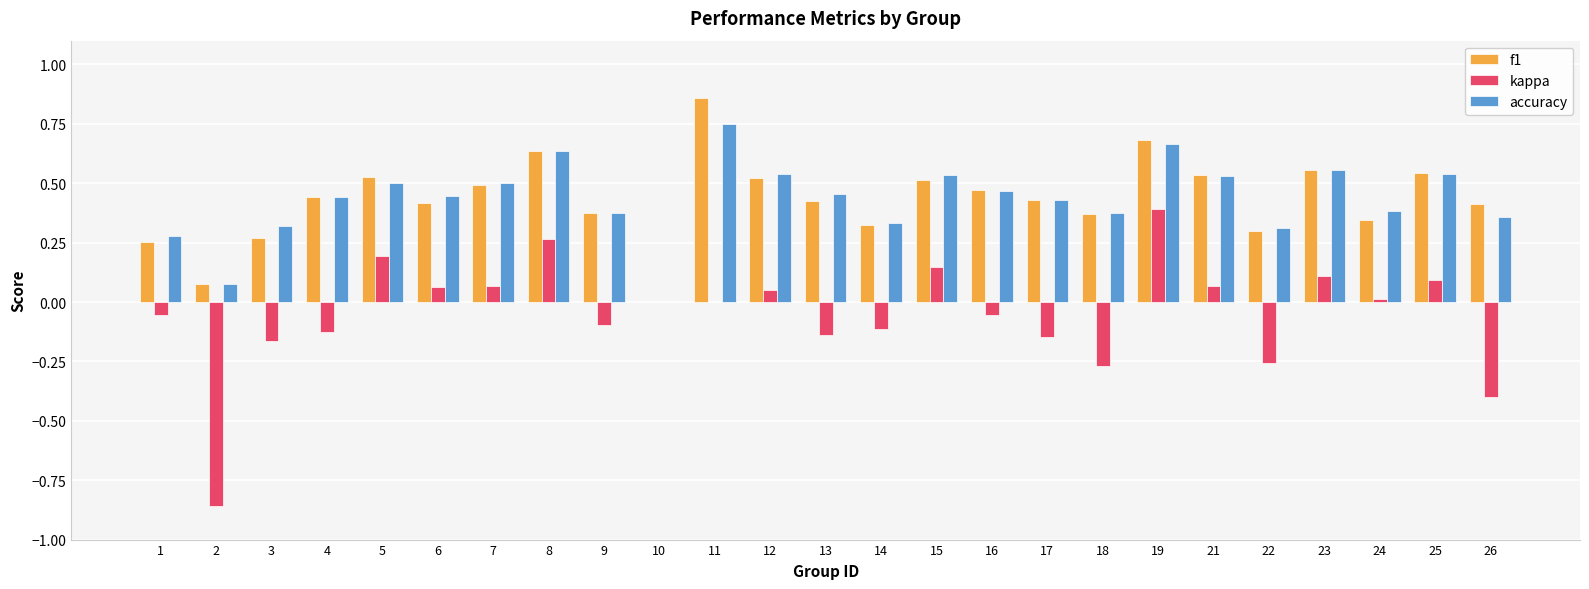

The value of f1 at 4 is 0.2. True or false?

False